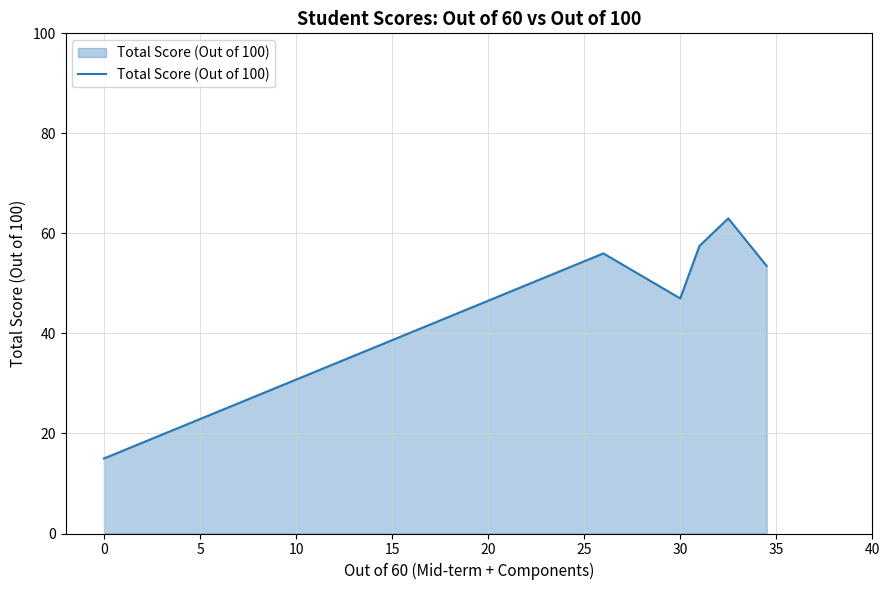

What is the maximum value shown in the chart?

63.0